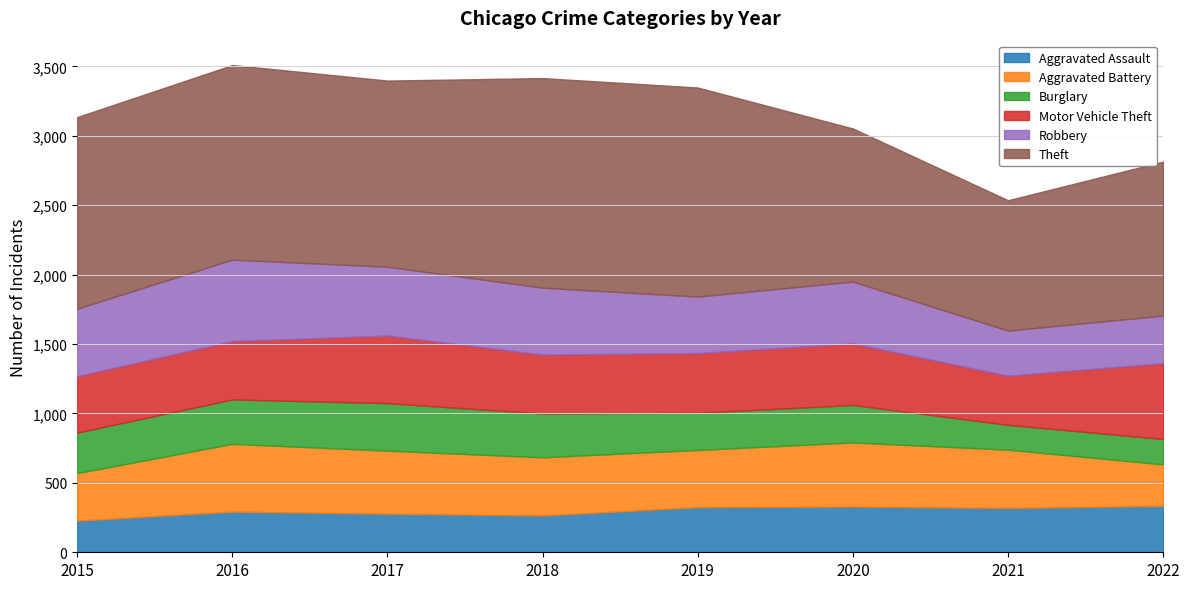

How many data points does each series have?

8